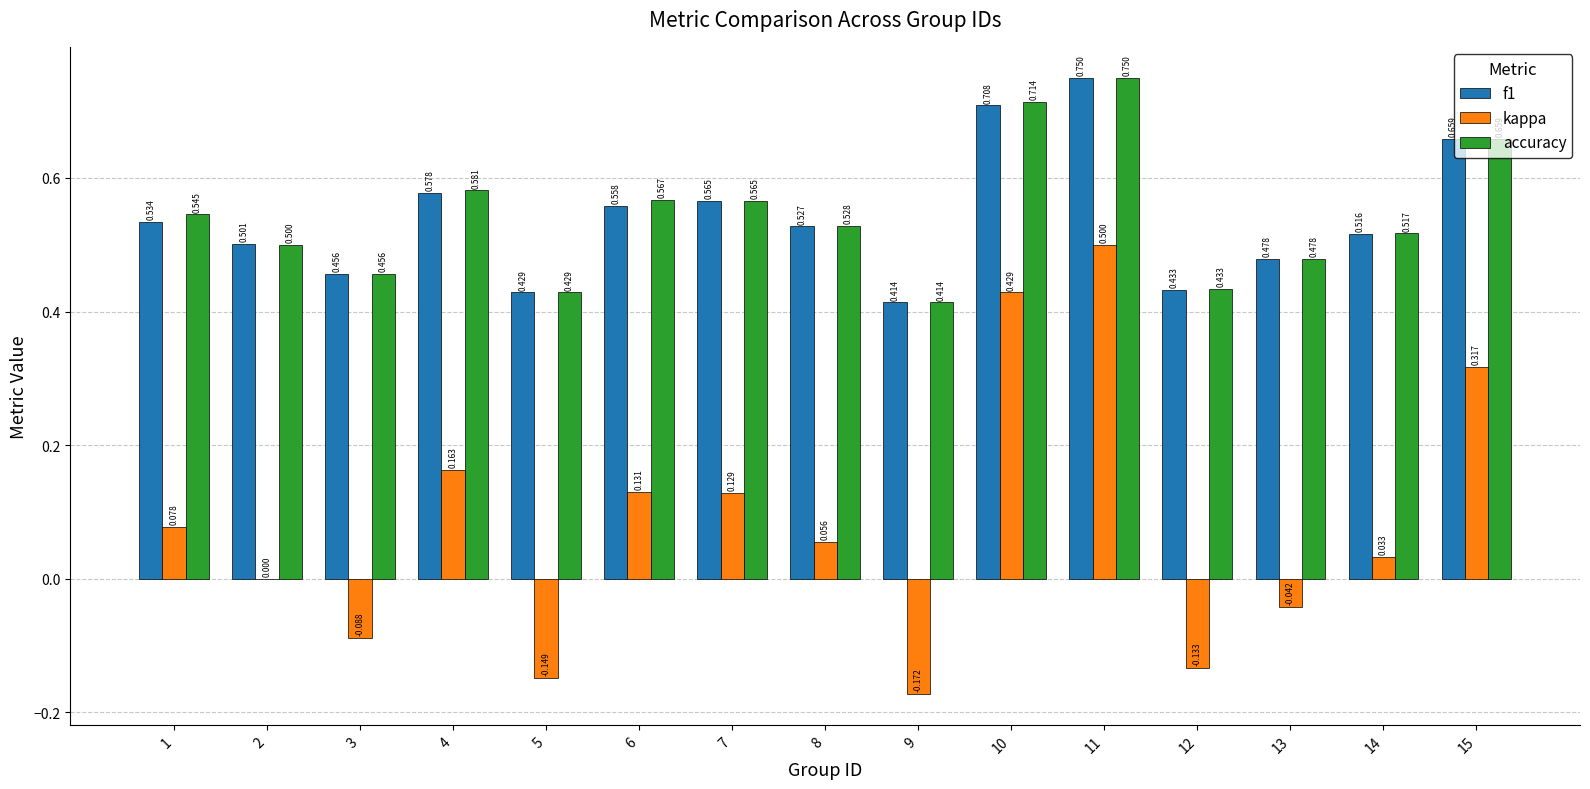

Count the number of data series in this chart.

3